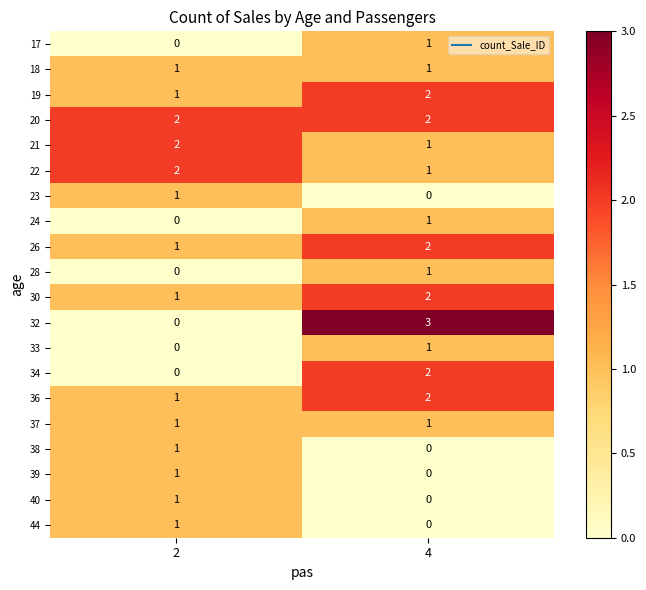

The 33 series shows -1 at 2. True or false?

False